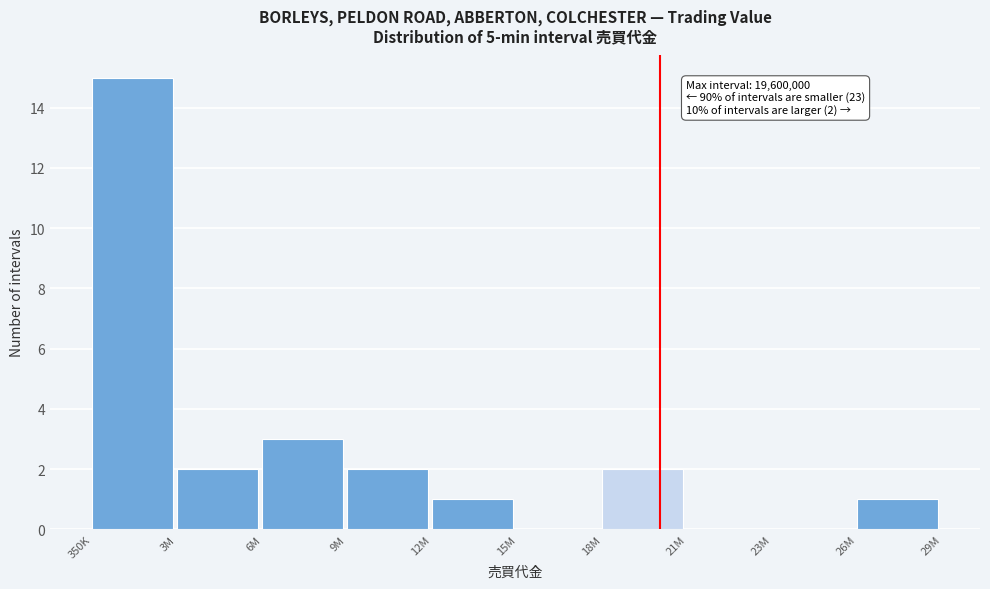

Reading right to left, what are all the values shown in this chart?

26M=1	23M=0	21M=0	18M=2	15M=0	12M=1	9M=2	6M=3	3M=2	350K=15